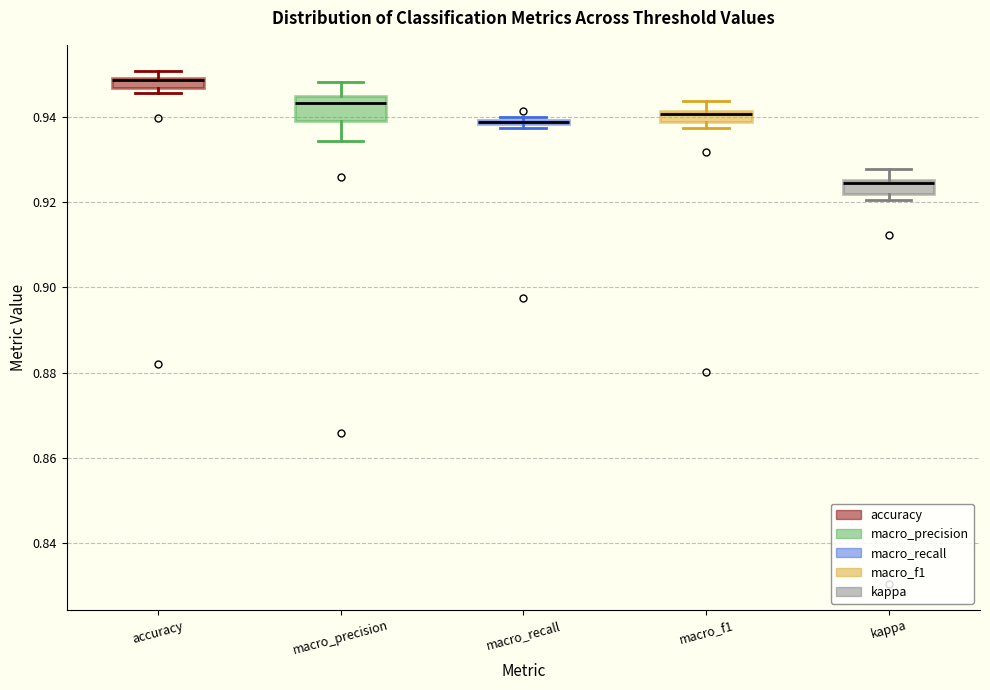

Where does the median line of the box for accuracy sit on the y-axis? The values are not printed on the chart, so give them approximately, as read against the axis.

0.948